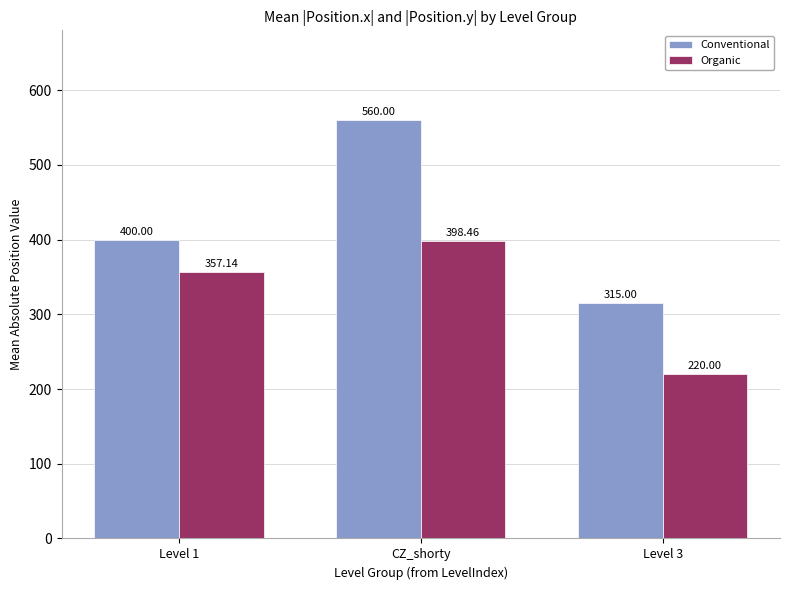

Which series has the widest spread of values?

Conventional